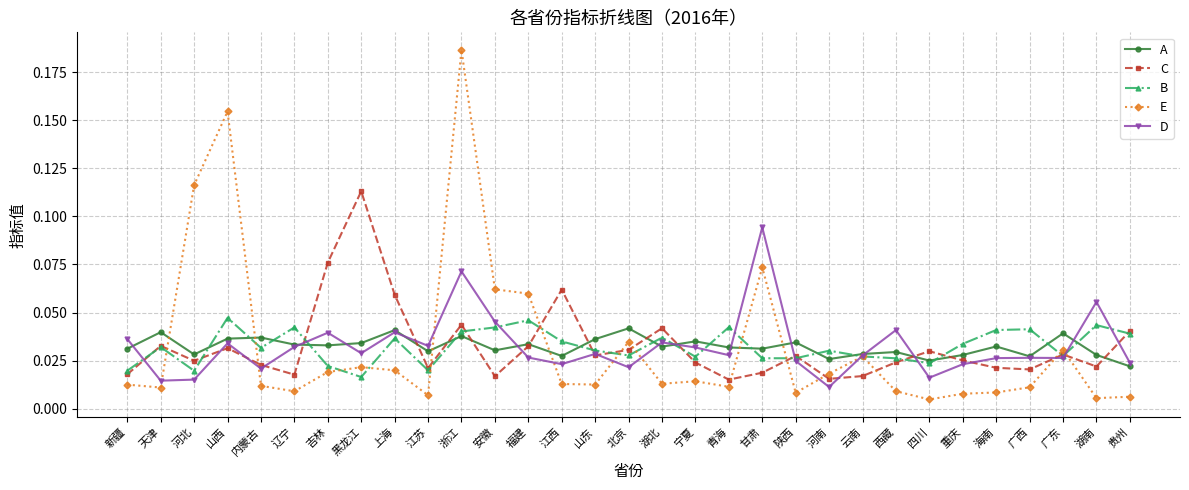

What are all the series names shown in the legend?

A, C, B, E, D